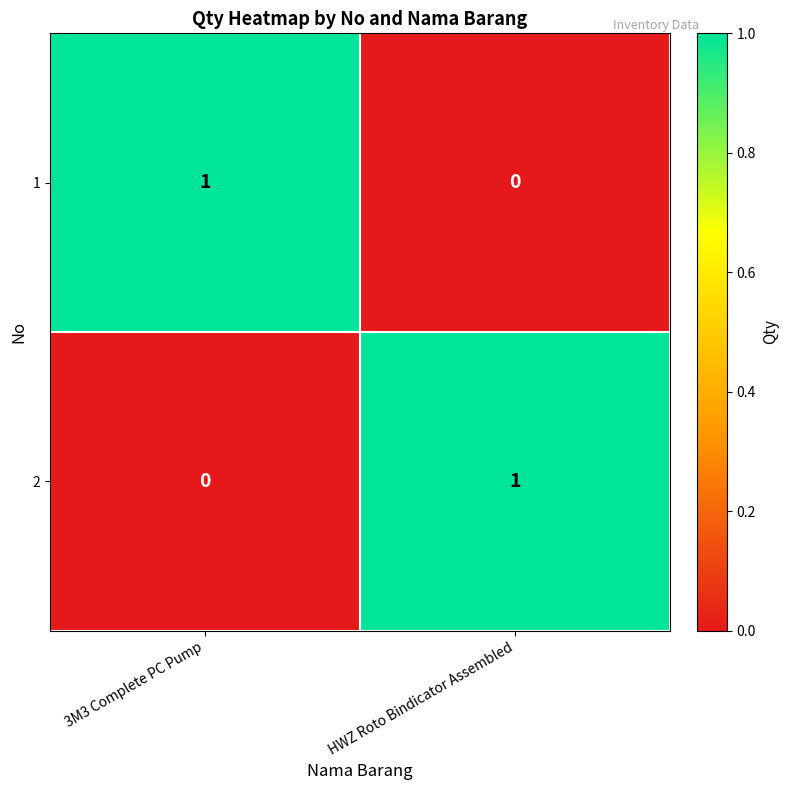

Rank the series at HWZ Roto Bindicator Assembled from lowest to highest value.

1, 2